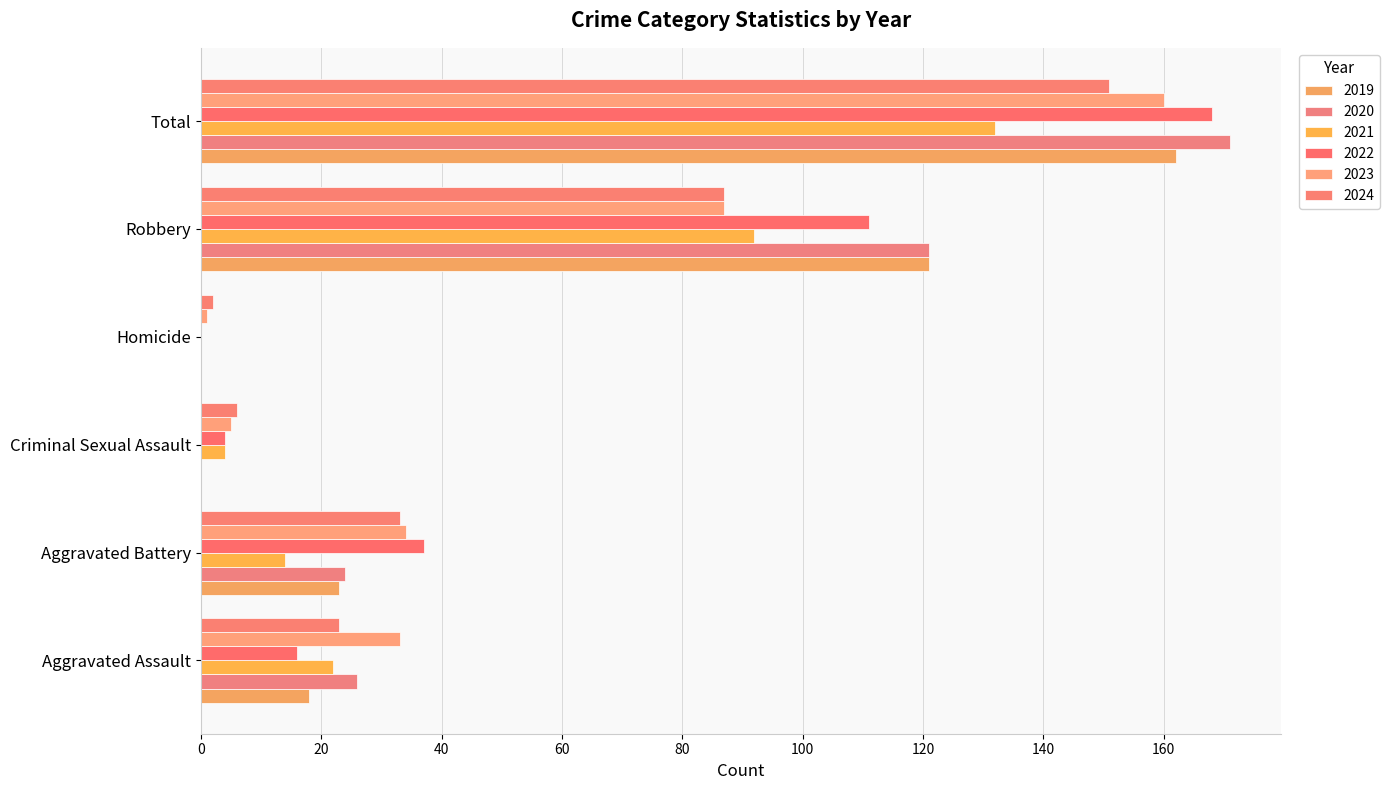

What are all the series names shown in the legend?

2019, 2020, 2021, 2022, 2023, 2024